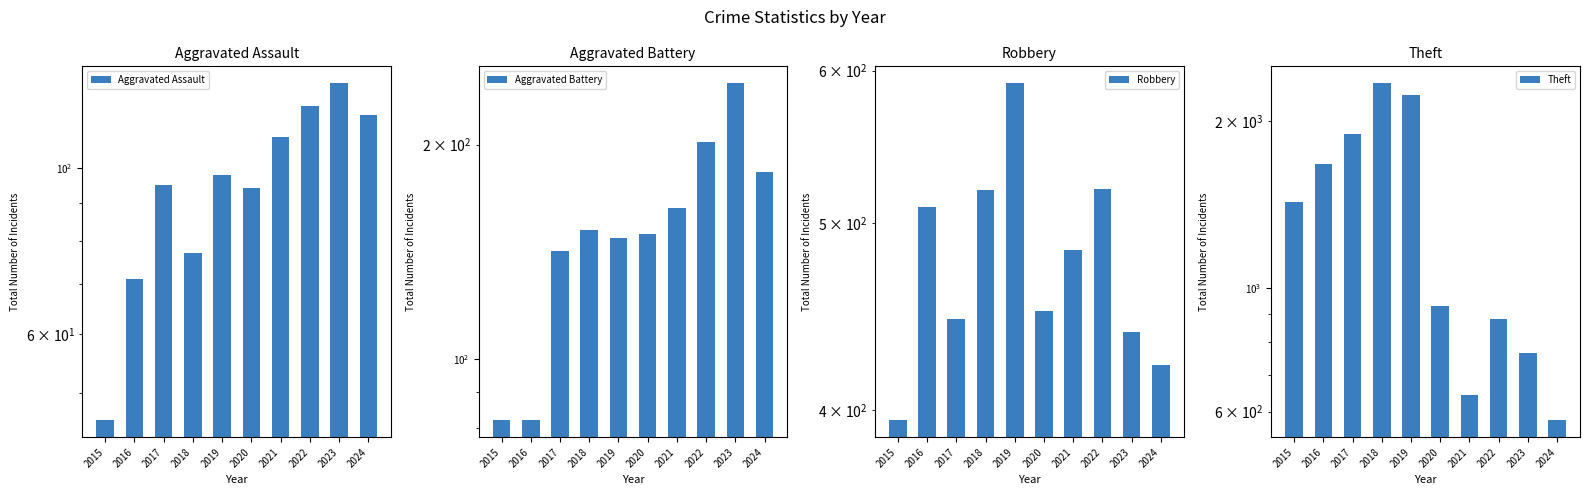

What is the difference between the maximum and minimum values in the Robbery series?

196